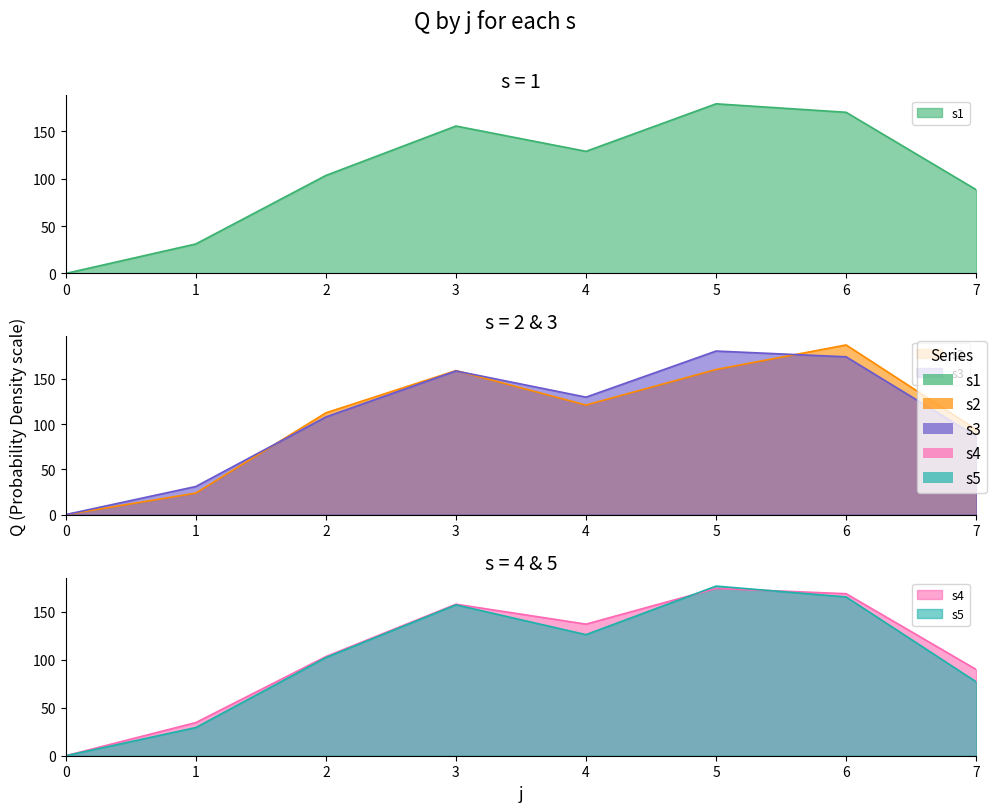

Which series has the widest spread of values?

s2